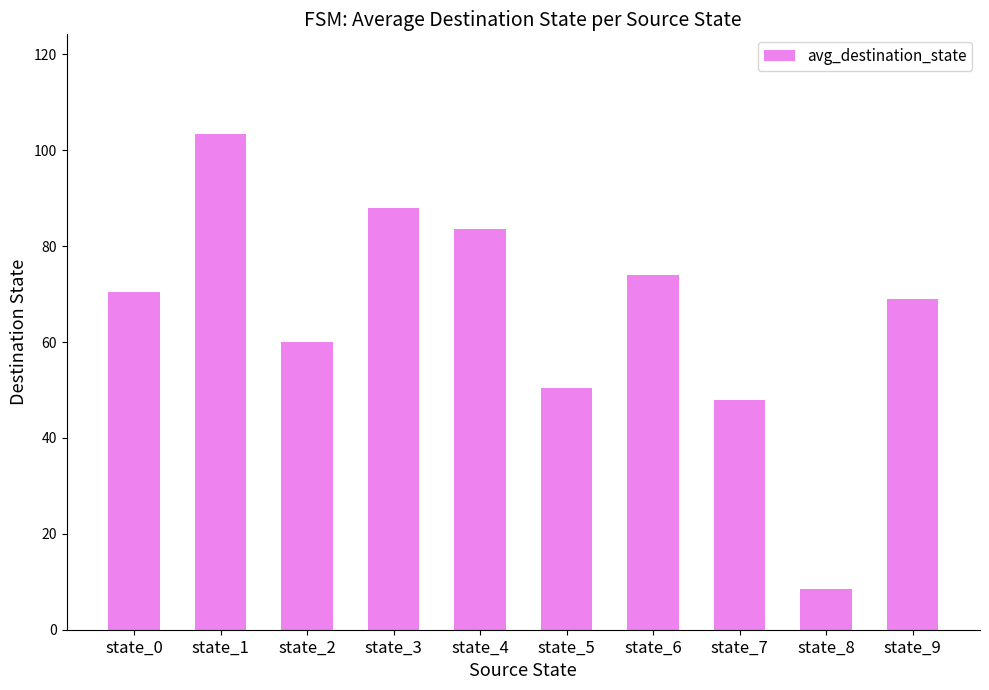

The chart shows a value of 83.5 at state_4. True or false?

True